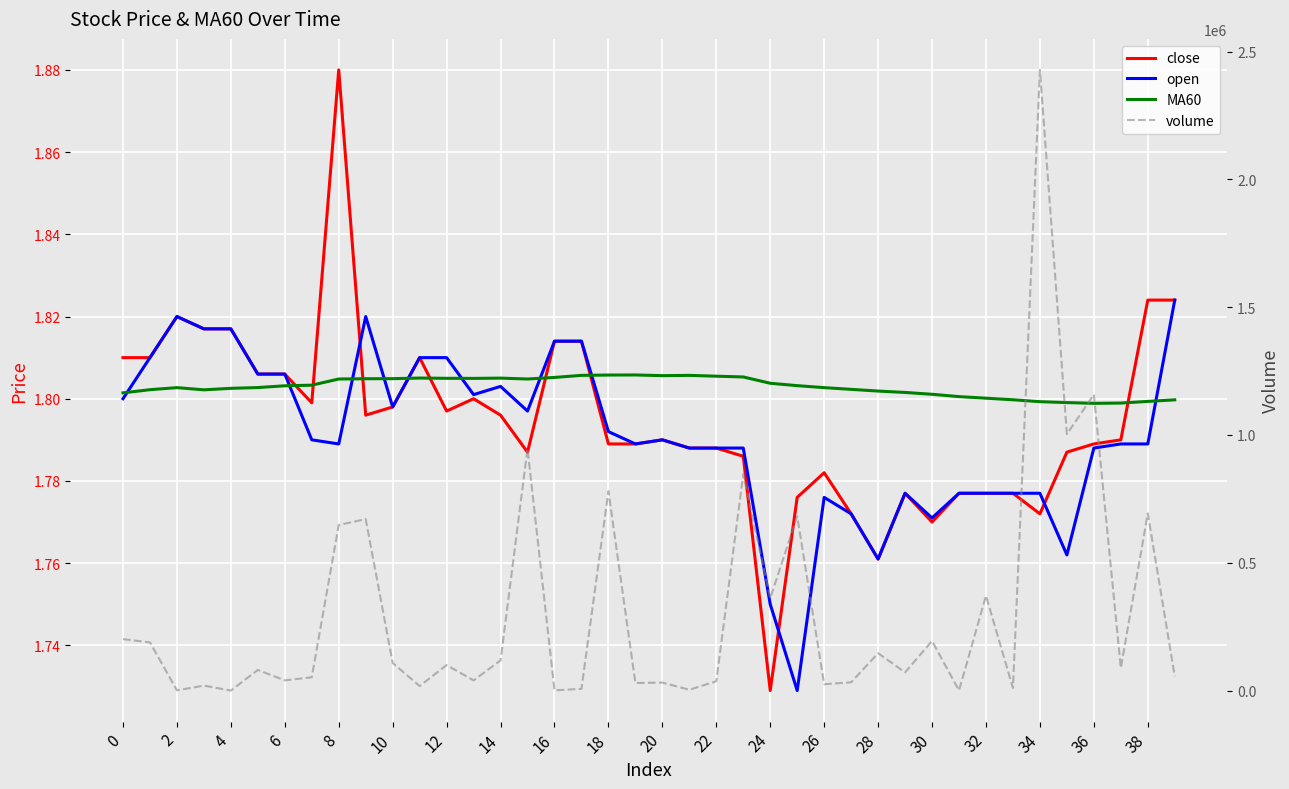

What is the total value across all series at 29?

71063.5